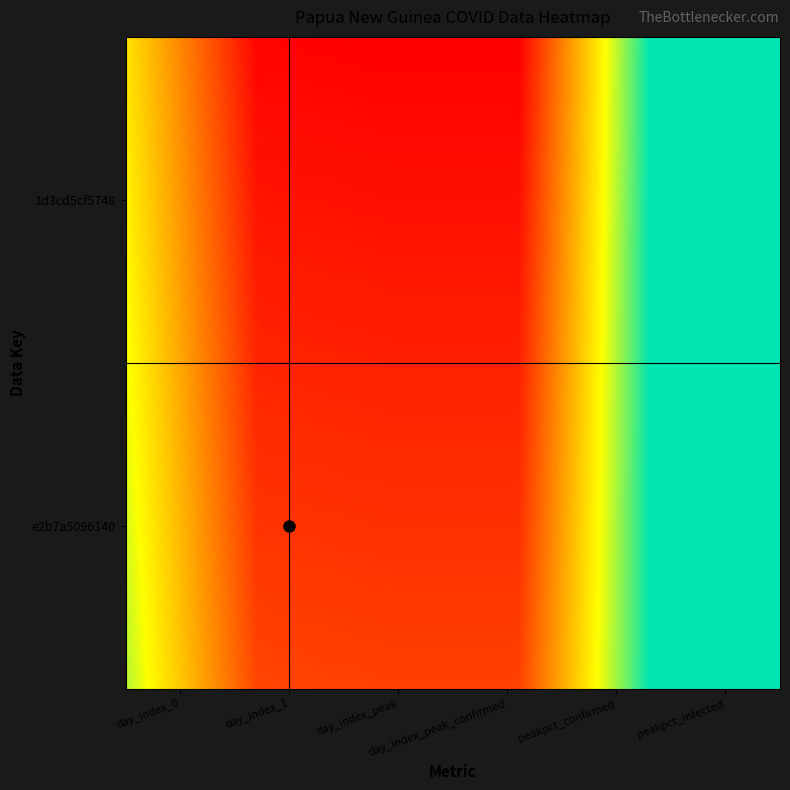

At which category does the chart reach its minimum across all series?

2